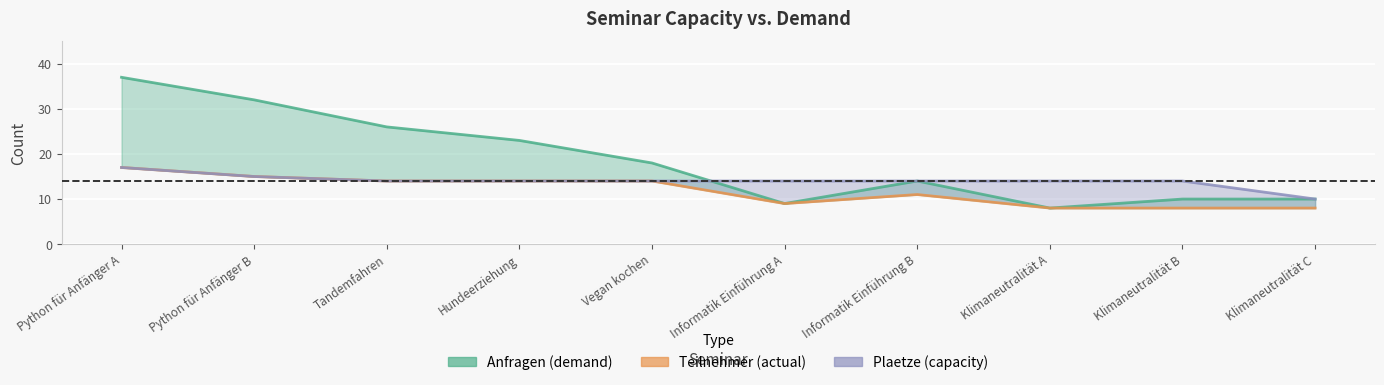

List the series in order of their overall mean, lowest first.

Teilnehmer, Plaetze, Anfragen